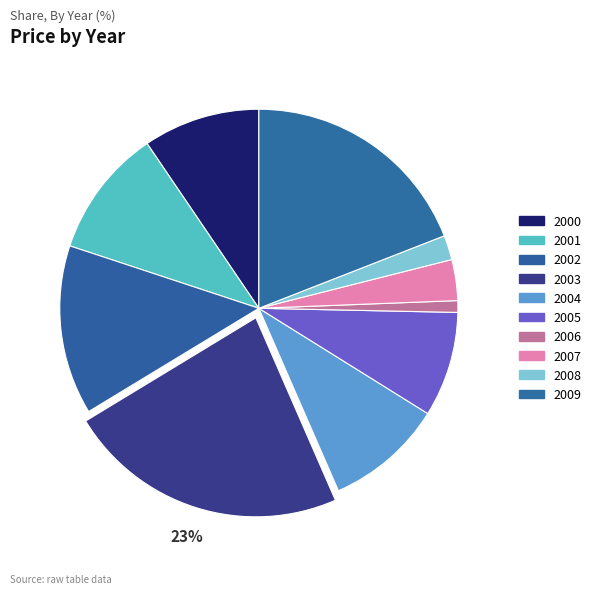

Is the sum of 2009 and 2007 greater than half?

No